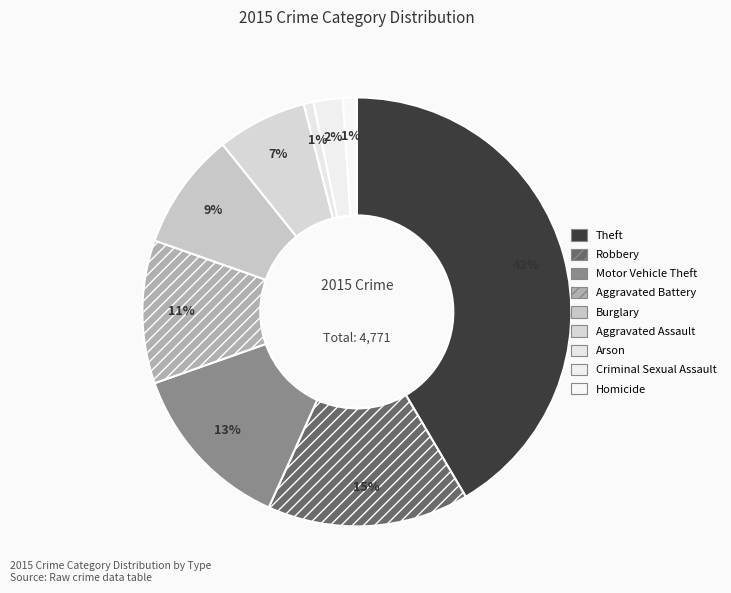

To the nearest percent, what portion does Burglary represent?

9%